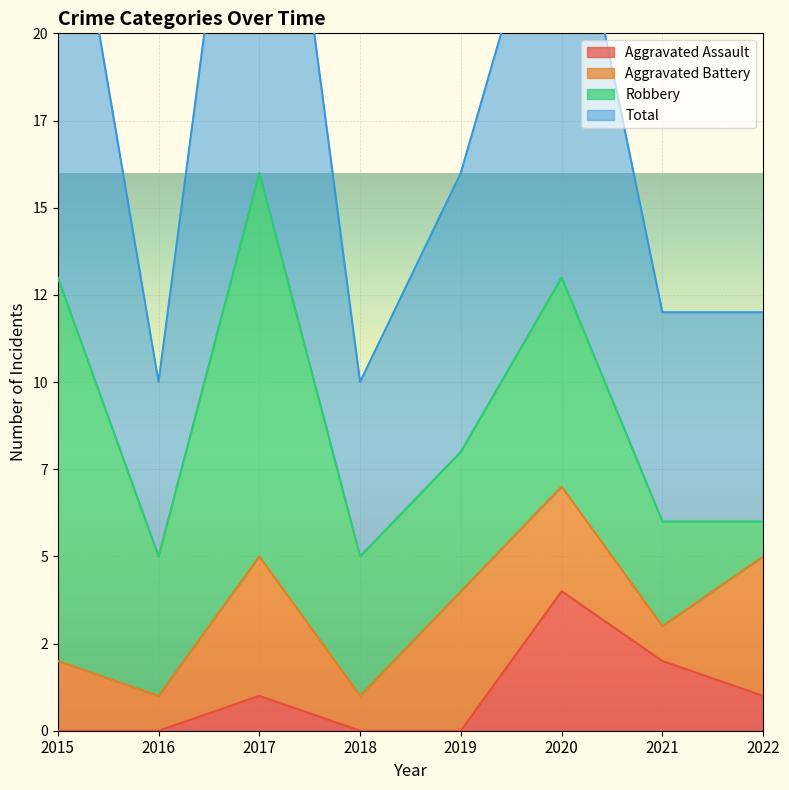

True or false: Aggravated Assault and Total cross at least once.

False